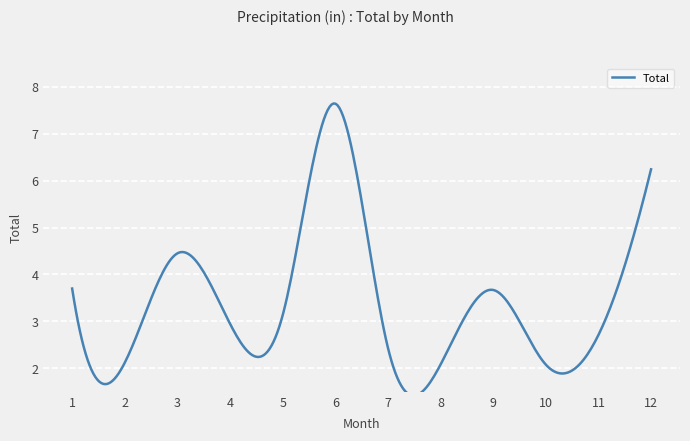

Rank the categories by value from lowest to highest.

8, 10, 2, 7, 11, 4, 5, 9, 1, 3, 12, 6